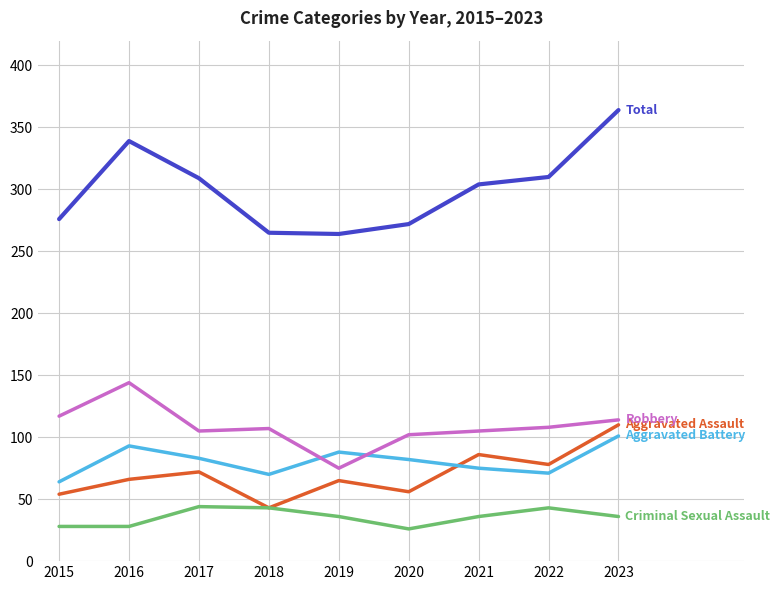

What is the smallest value displayed?

26